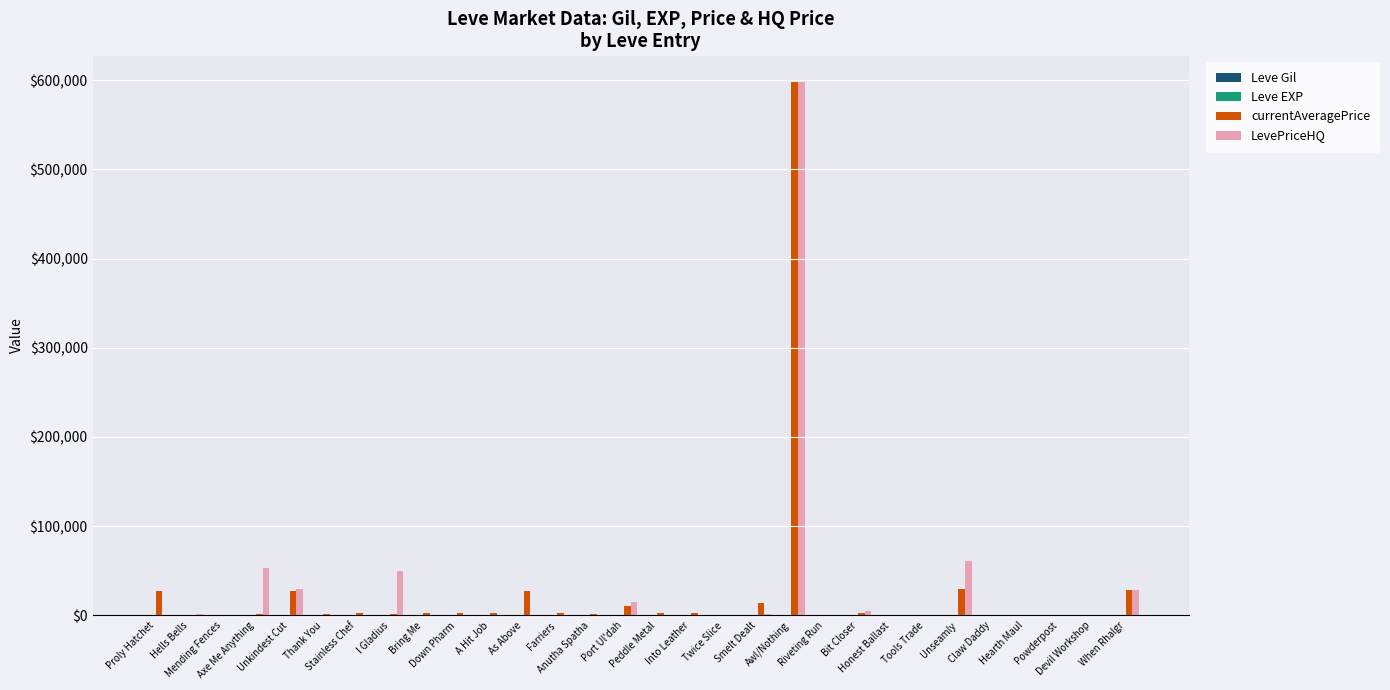

Are the bars horizontal?

No